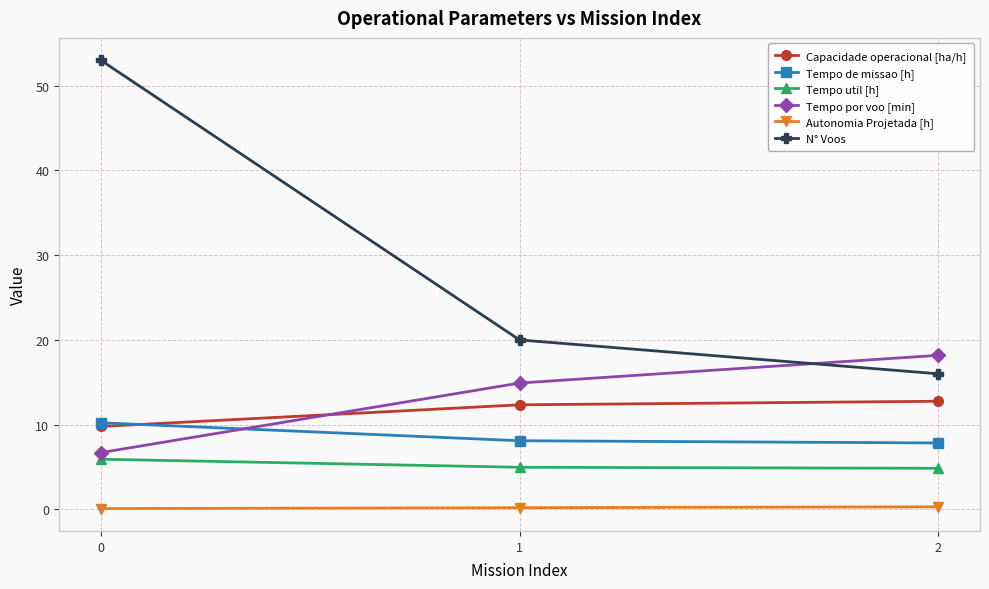

The value of Tempo de missao [h] at 0 is 4.5. True or false?

False